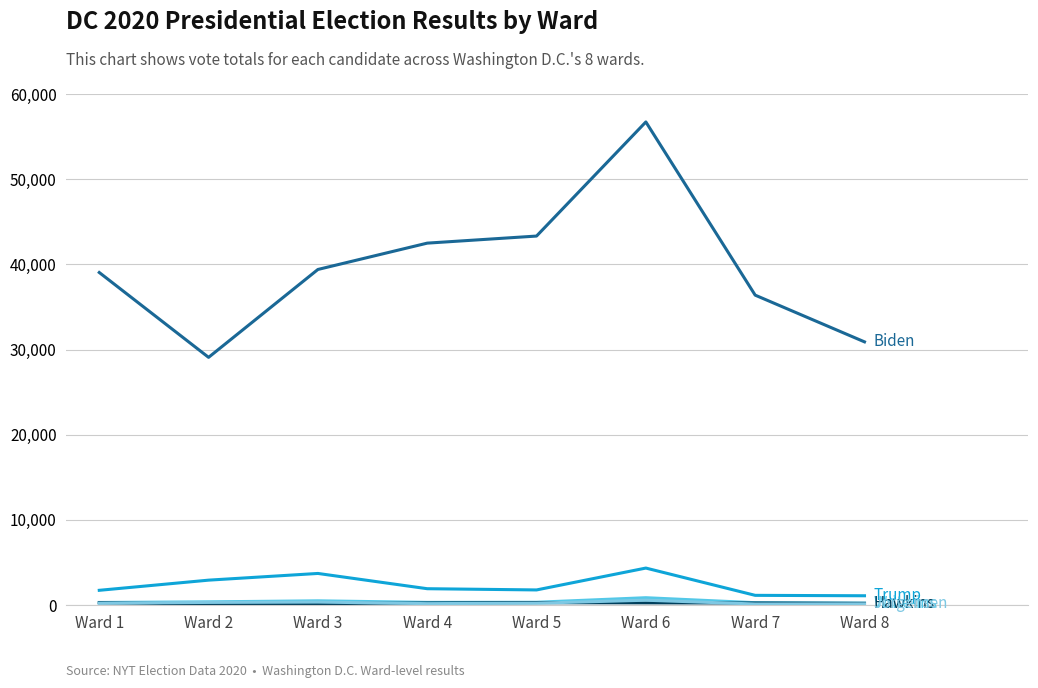

What is the maximum value shown in the chart?

56719